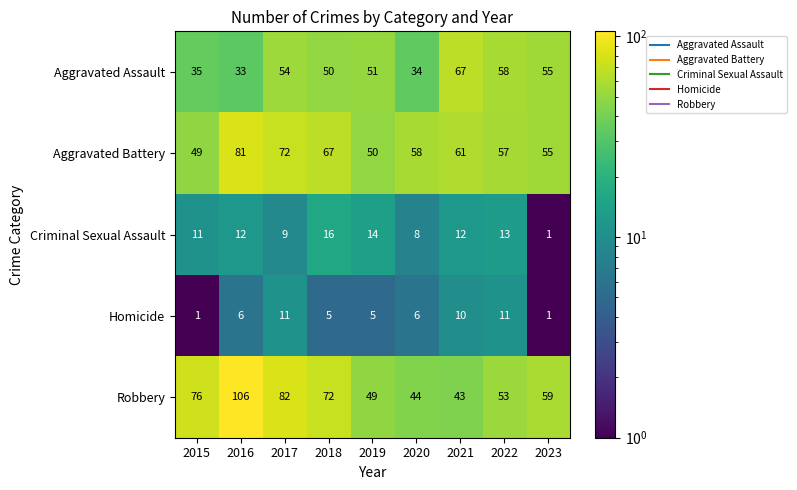

What is the maximum value shown in the chart?

106